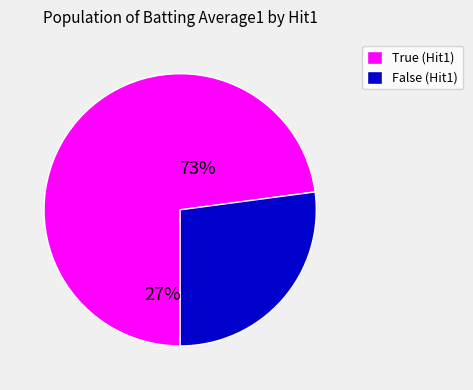

Does any single category account for the majority?

Yes